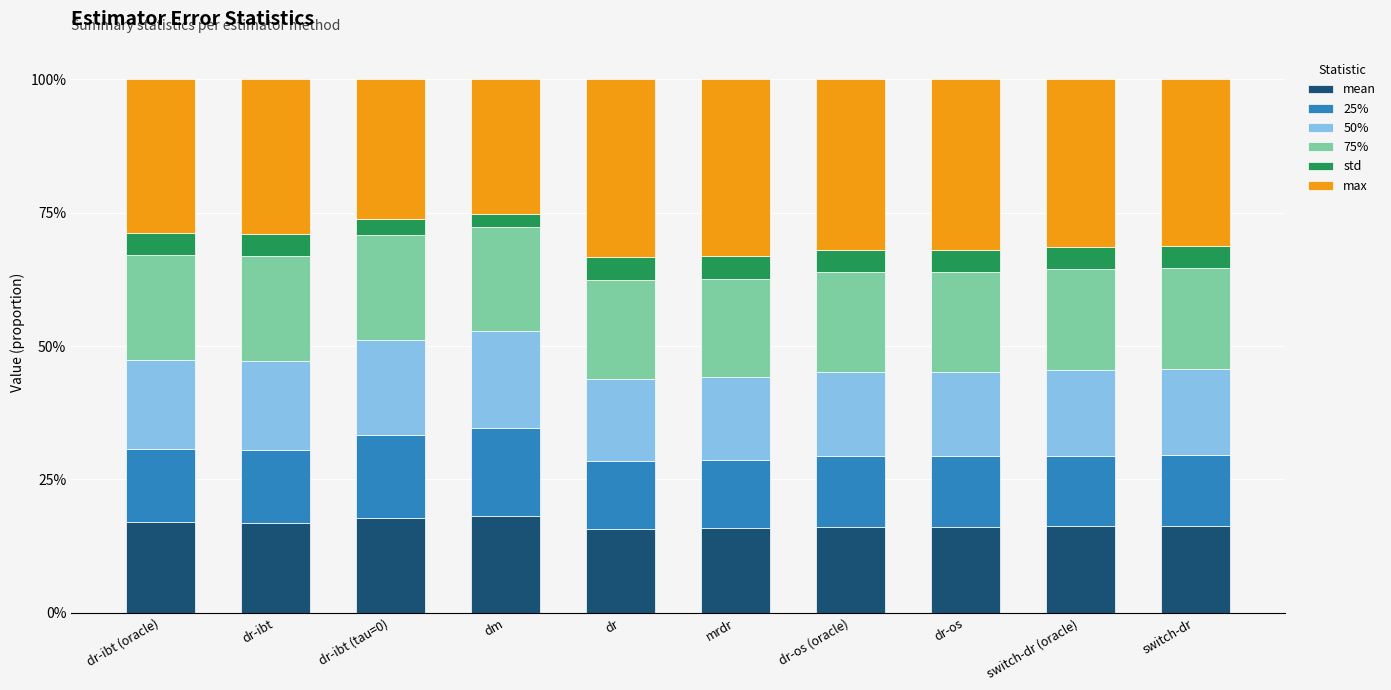

What is the total value across all series at dm?

100.0